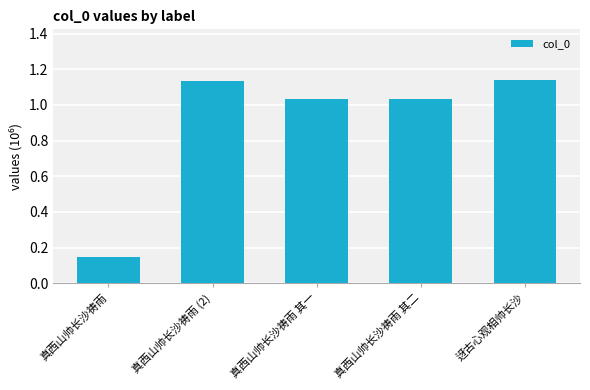

The chart shows a value of 0.6 at 真西山帅长沙祷雨 其一. True or false?

False